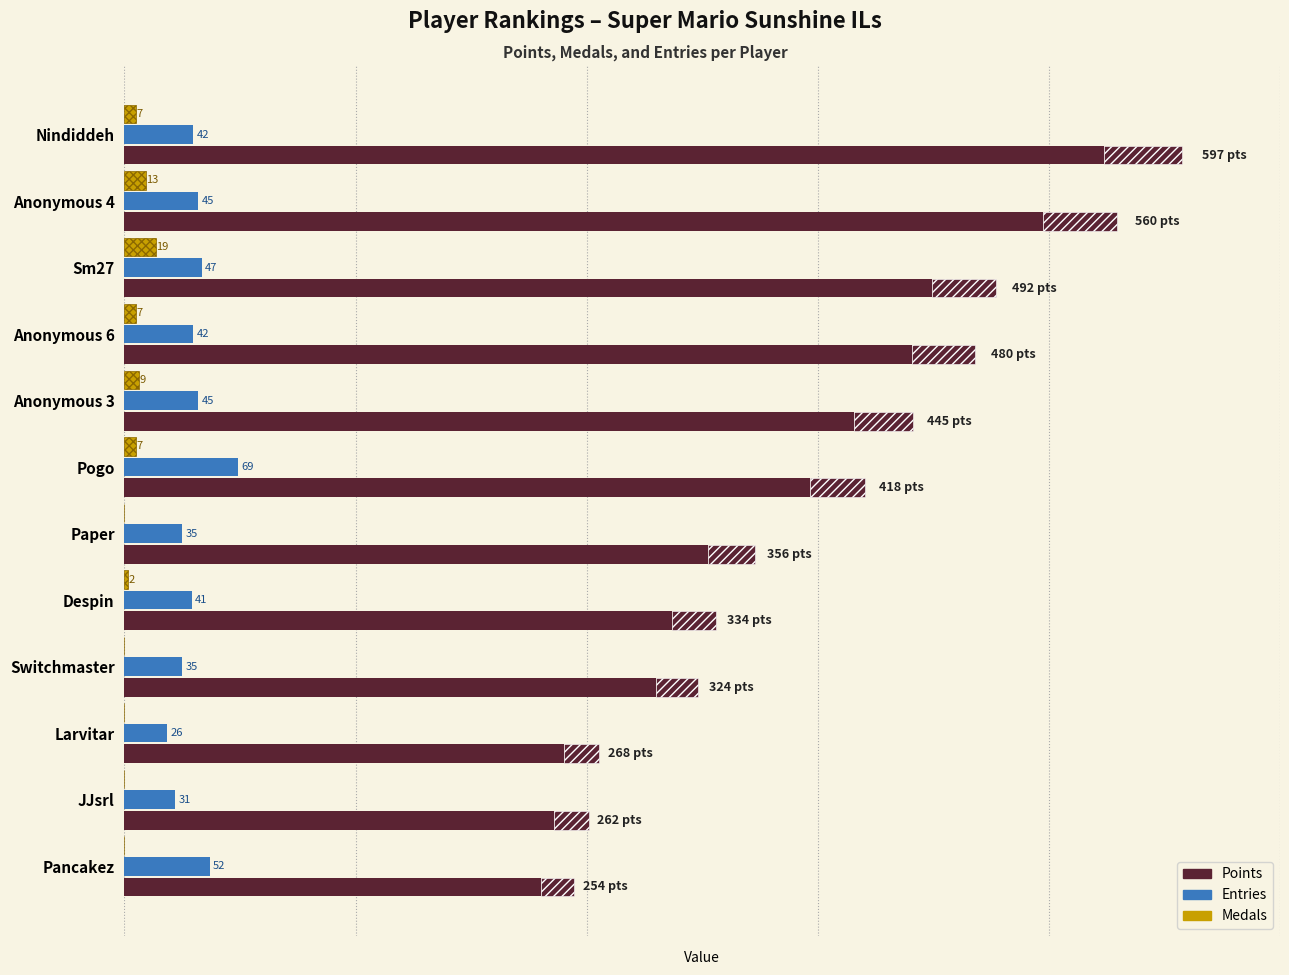

The Medals series shows 2 at Pogo. True or false?

False